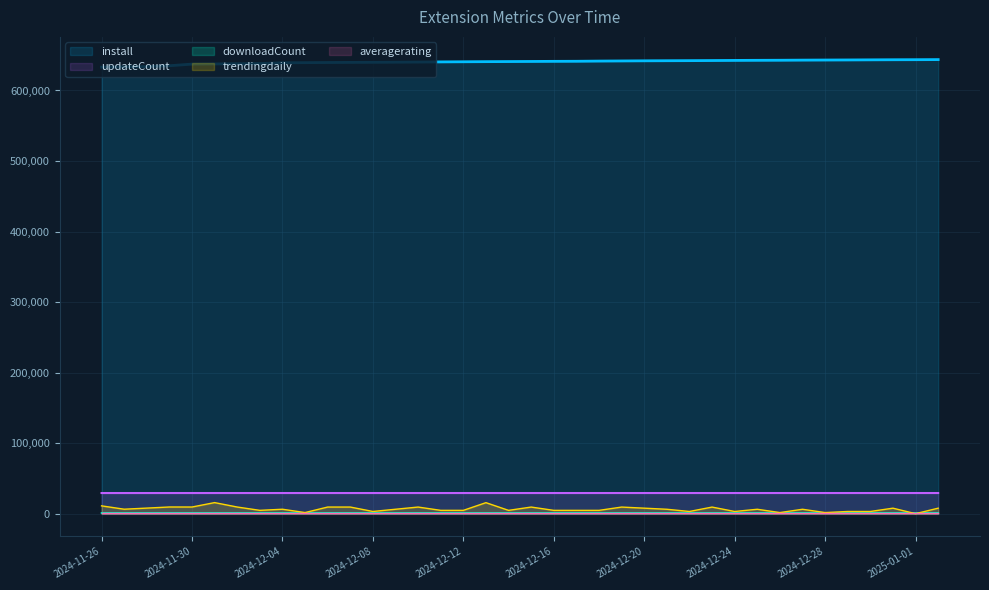

At which category does the chart reach its peak across all series?

2025-01-02